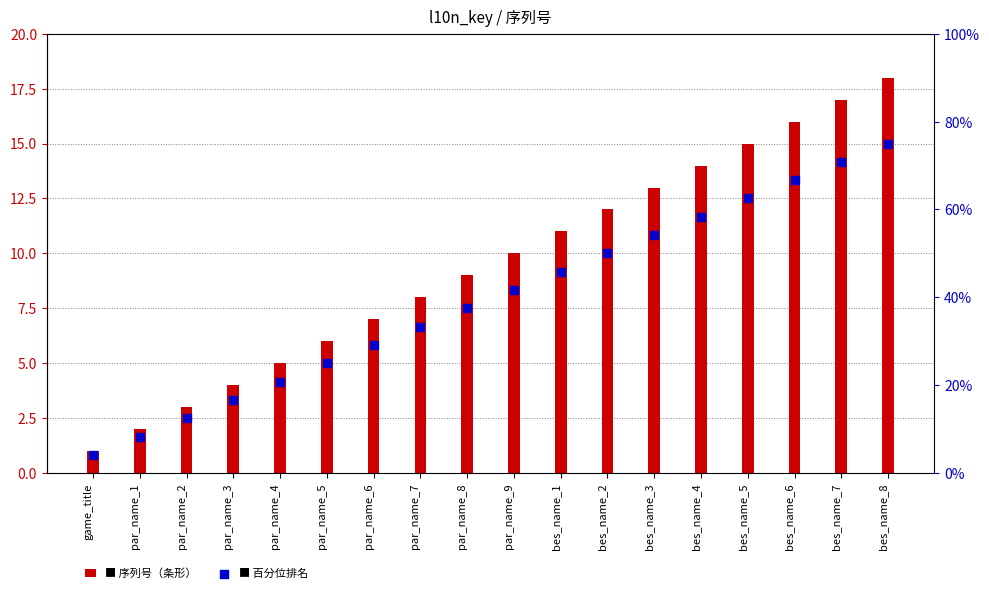

At which category is the sum across all series the highest?

bes_name_8